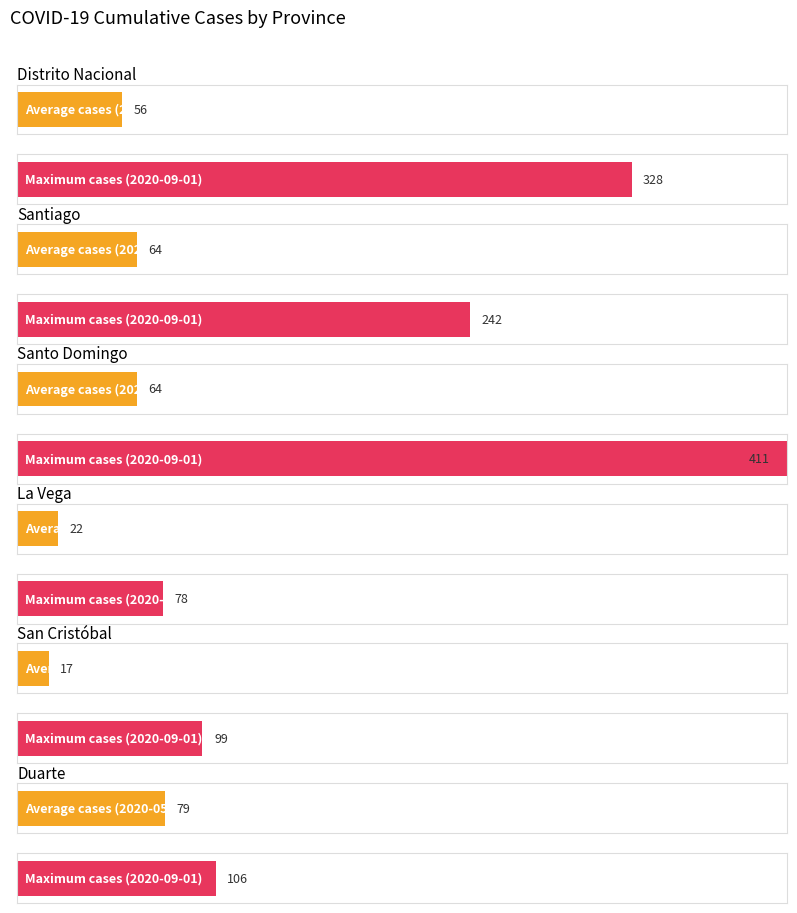

The Duarte series shows 133 at San Cristóbal. True or false?

False